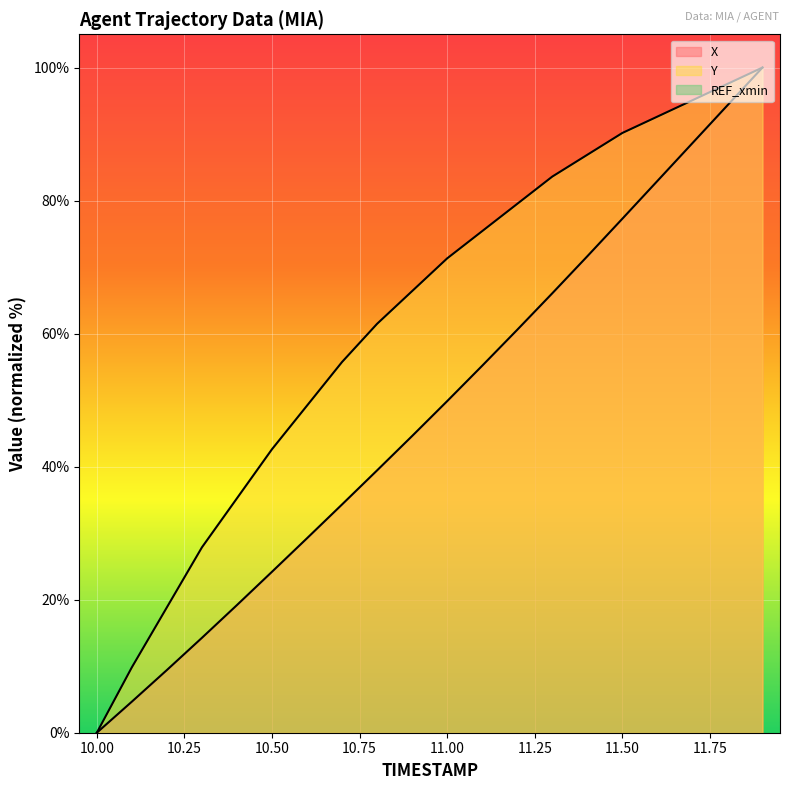

What is the sum of the X values at 10.2 and 11.0?

59.3